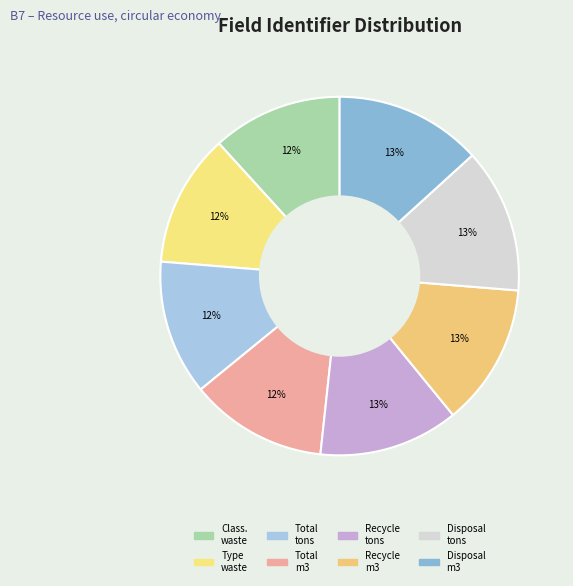

Count the number of slices in the pie.

8